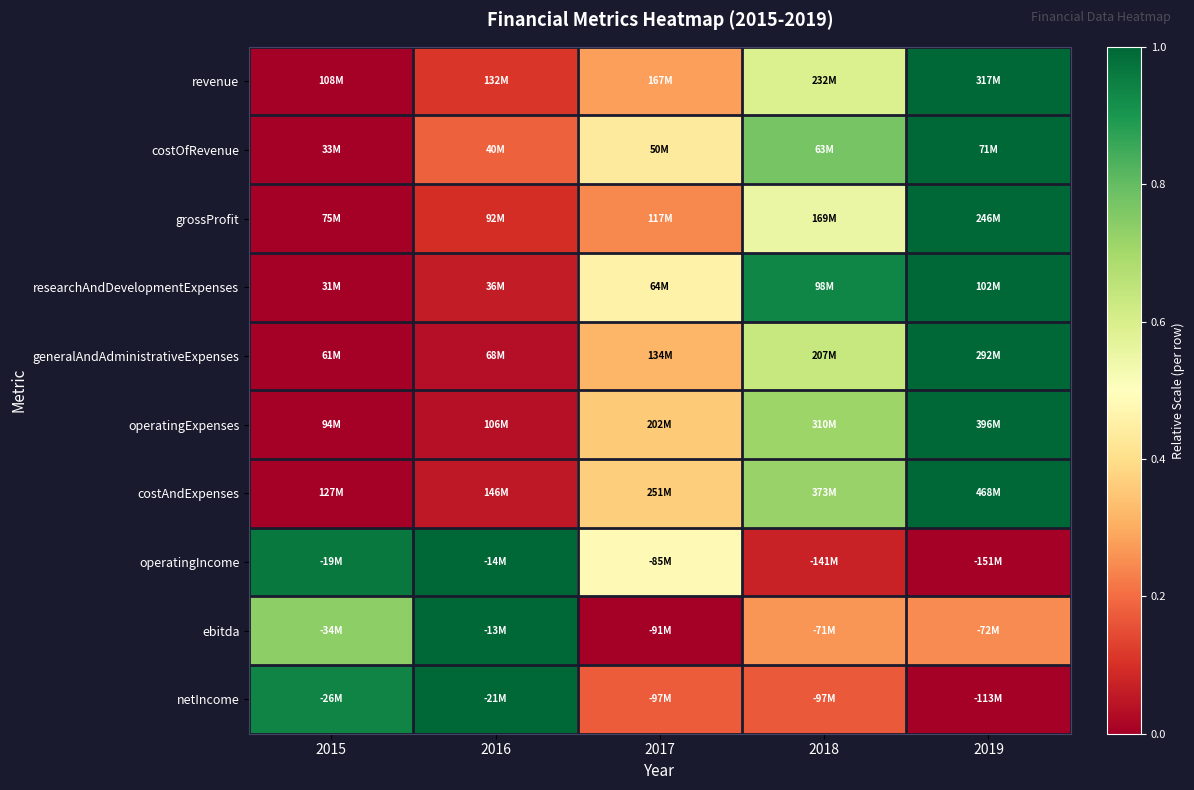

At 2018, list the series in order from largest to smallest.

researchAndDevelopmentExpenses, costOfRevenue, costAndExpenses, operatingExpenses, generalAndAdministrativeExpenses, revenue, grossProfit, ebitda, netIncome, operatingIncome